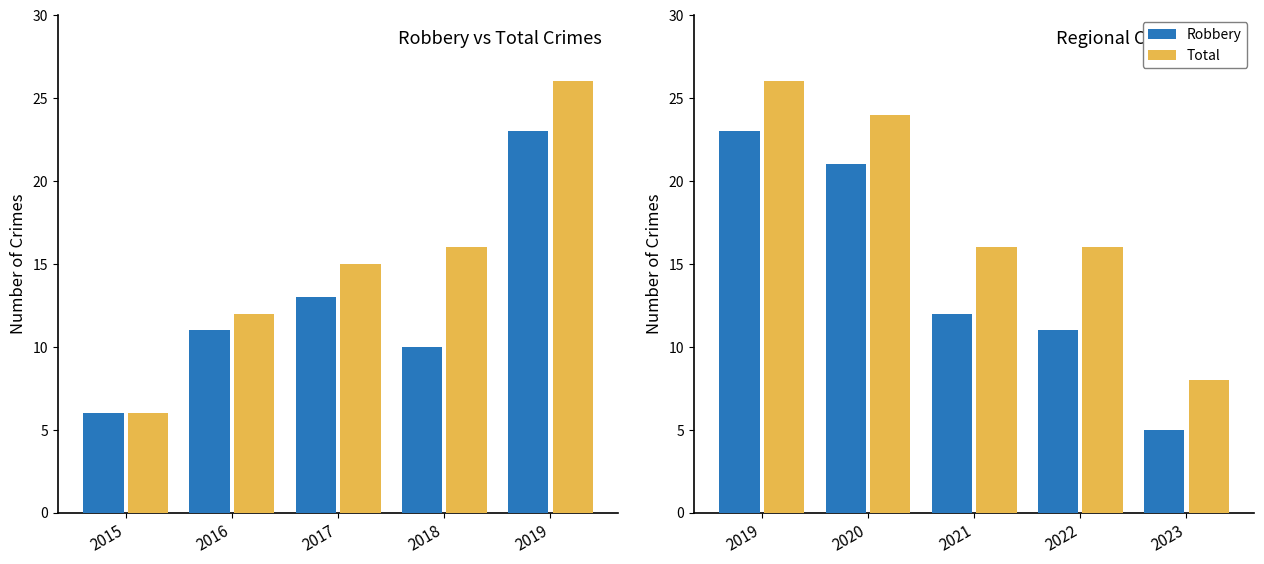

Which series has the largest total across all categories?

Total